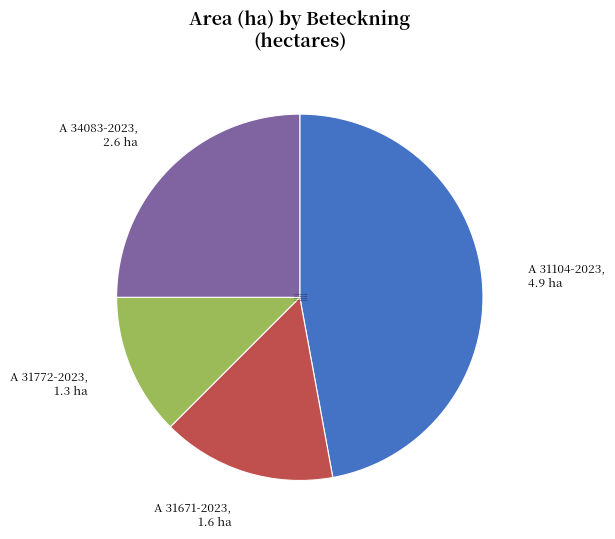

Which slice is the smallest?

A 31772-2023